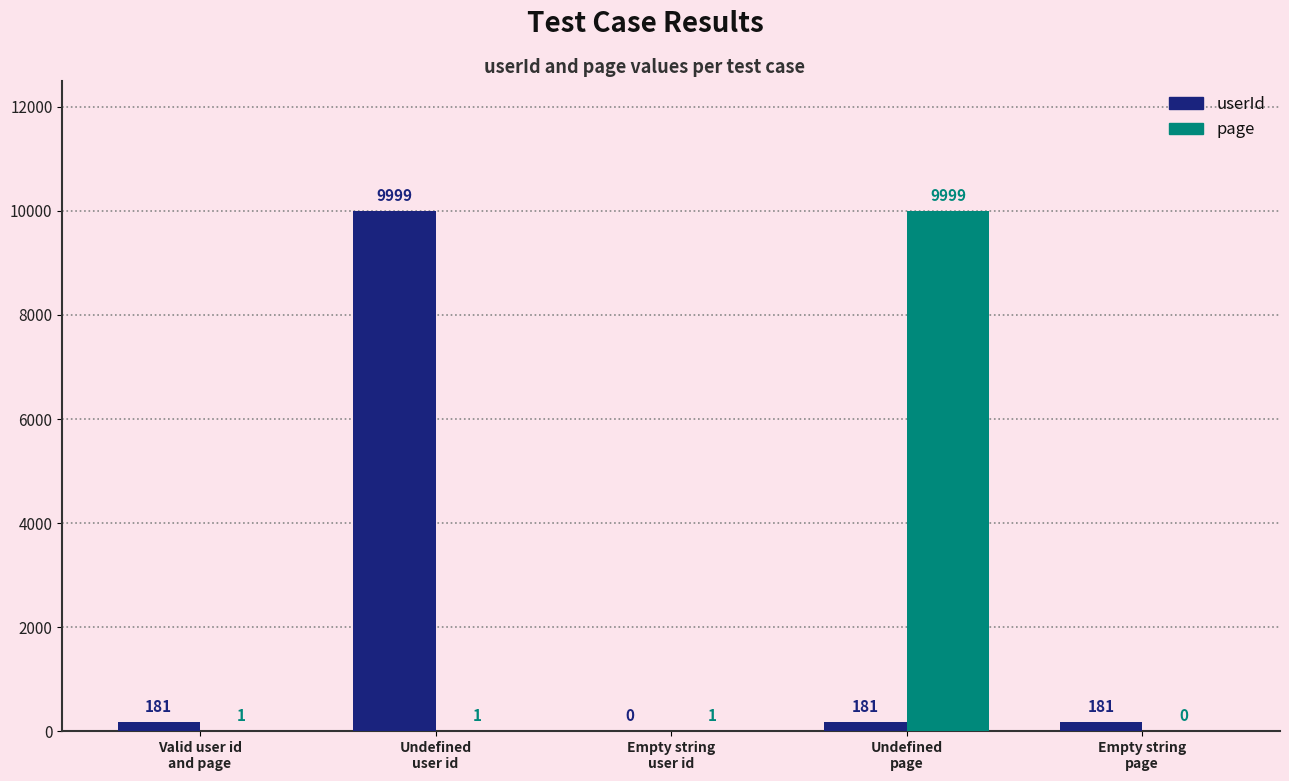

How many values in page are above zero?

4